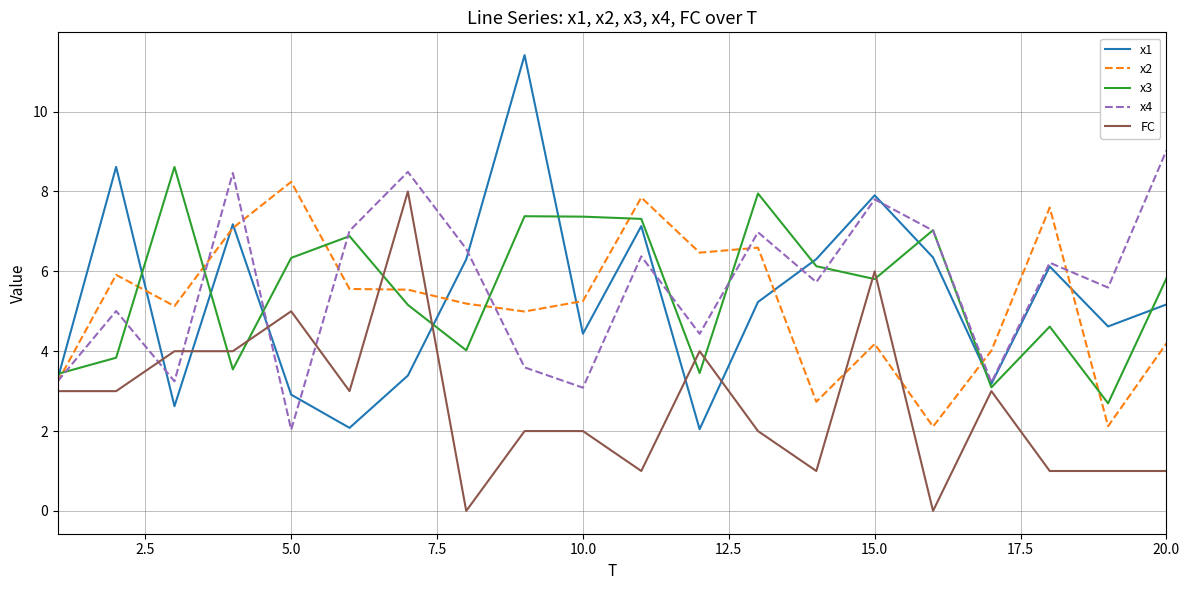

Which series has the largest range (max minus min)?

x1